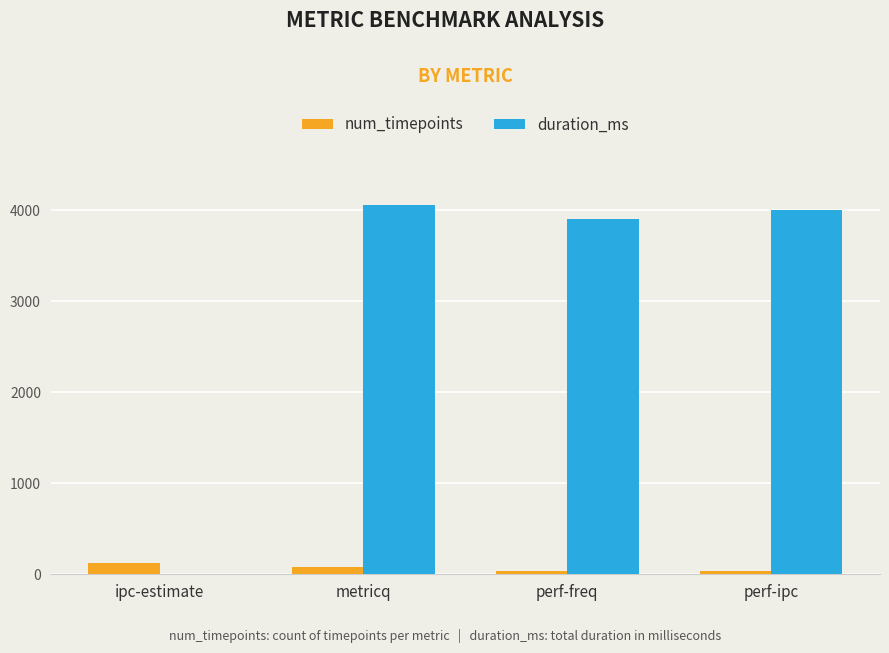

What is the sum of all duration_ms values?

11963